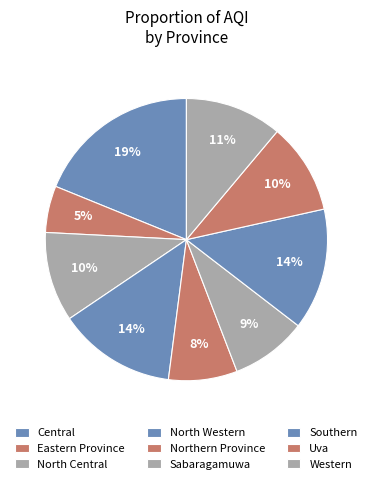

How many segments does this pie chart have?

9